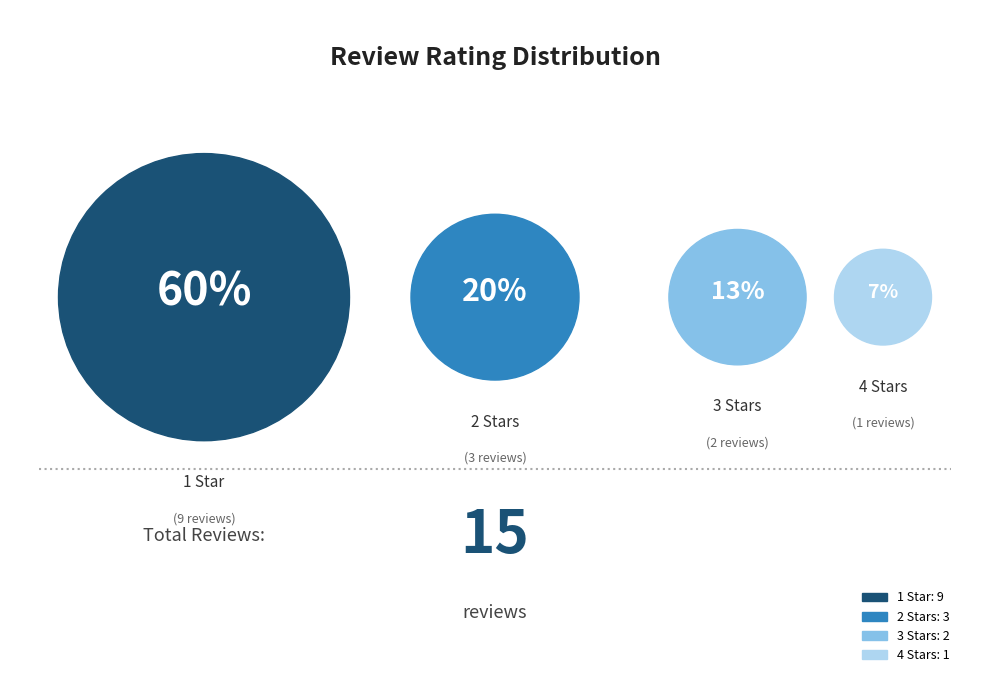

Does any single category account for the majority?

Yes